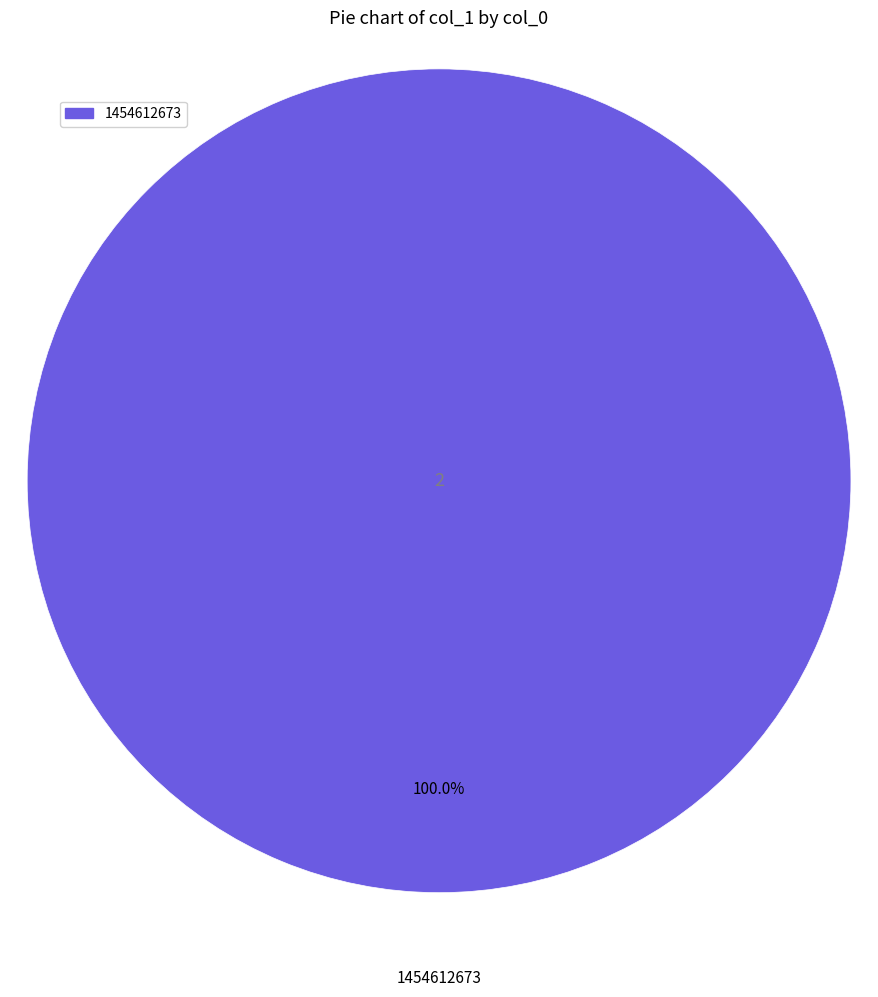

How many slices are in this pie chart?

1